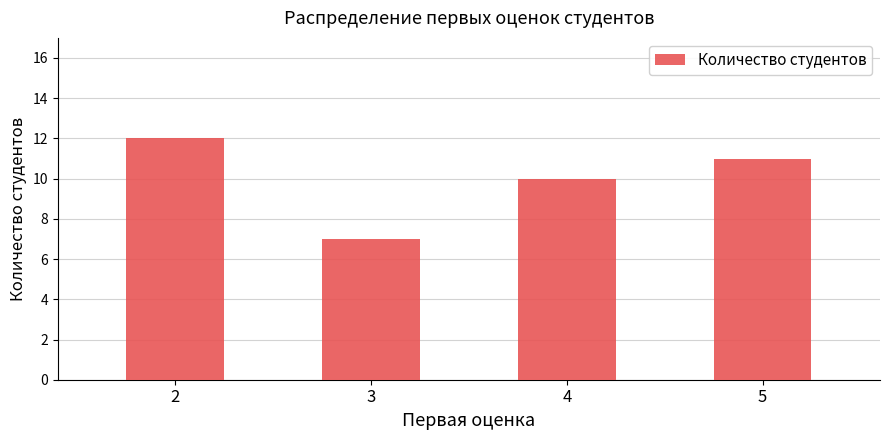

The value at 5 is 11. True or false?

True